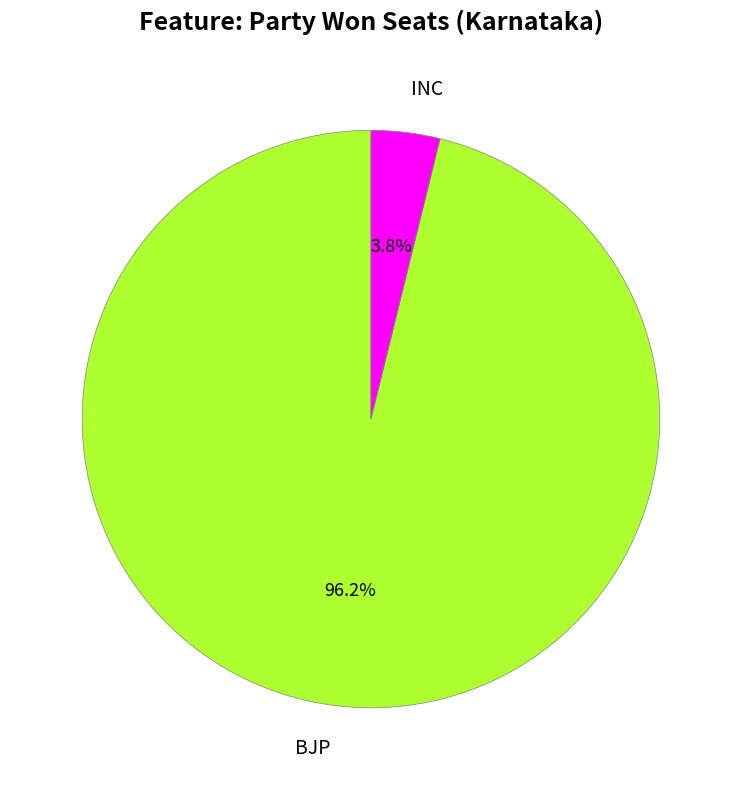

Combined, do INC and BJP account for over 50%?

Yes